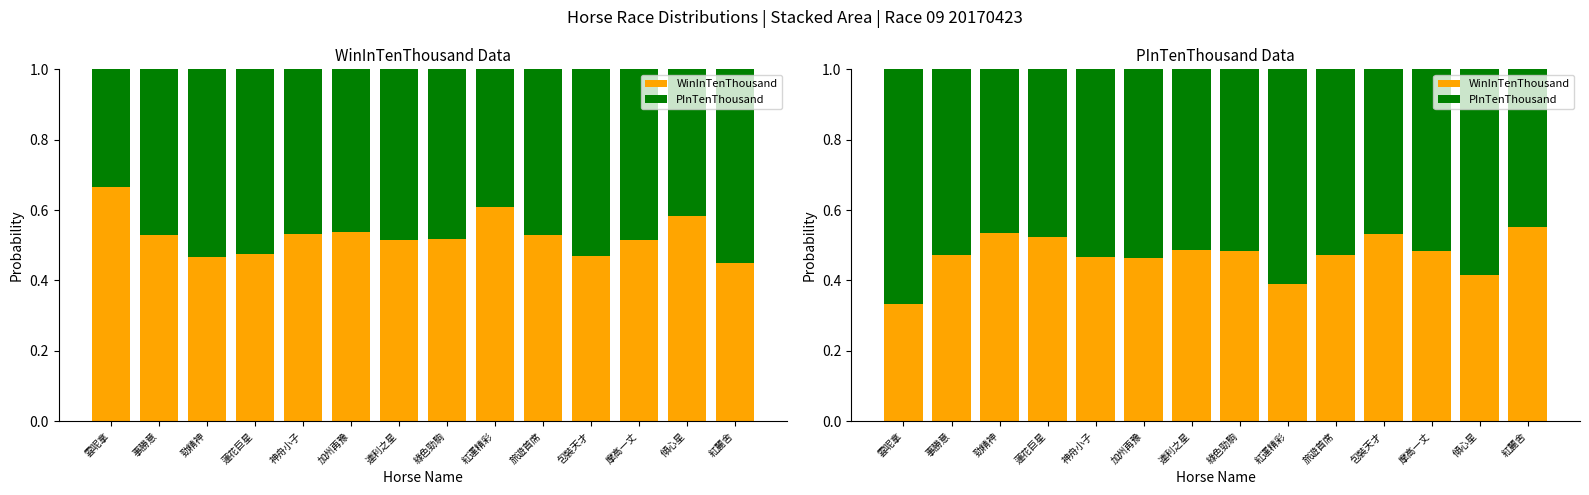

List the labels in order of WinInTenThousand value, smallest first.

雲呢拿, 紅運精彩, 傾心星, 加州再豫, 神舟小子, 事勝意, 旅遊首席, 綠色勁駒, 摩高一丈, 連利之星, 蓮花巨星, 包裝天才, 勁精神, 紅麗舍